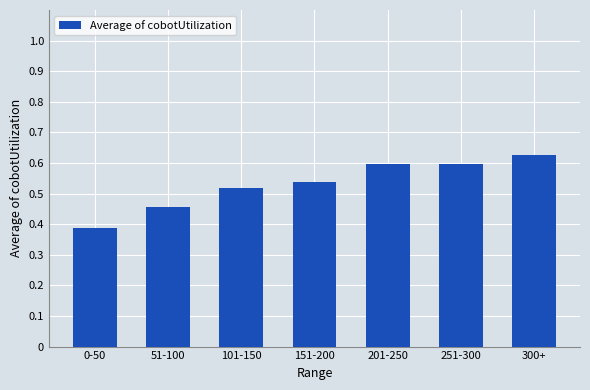

Between 300+ and 201-250, which is larger?

300+